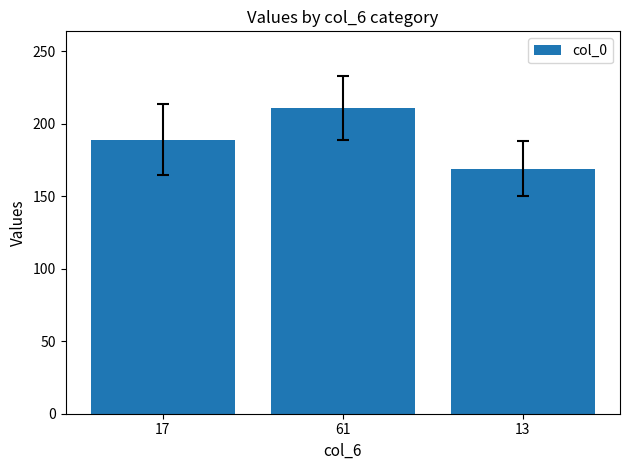

Reading right to left, transcribe all the data shown in this chart.

169	211	189